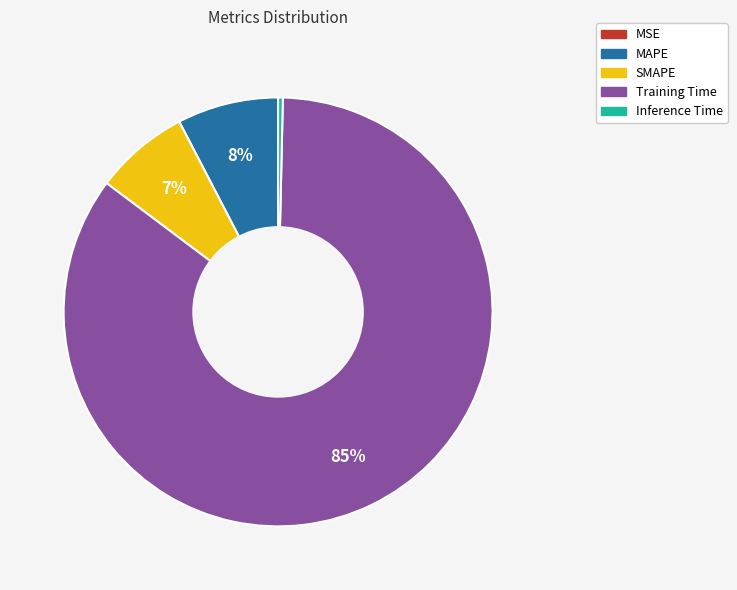

The Inference Time slice represents 0% of the pie. True or false?

True